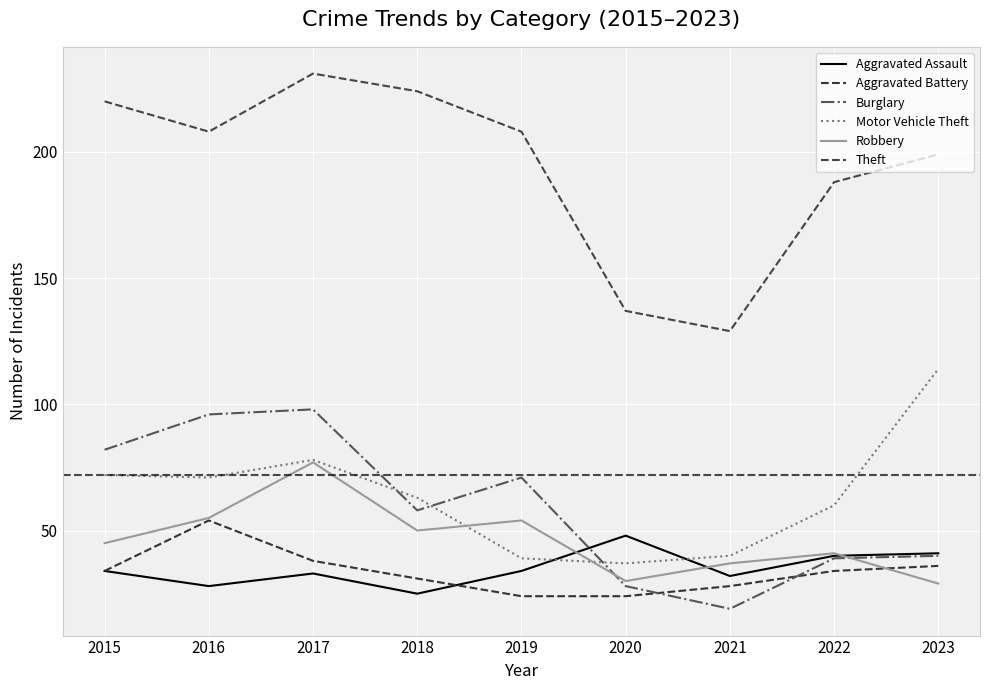

What is the approximate value of Aggravated Battery at 2018, to the nearest 5?

30